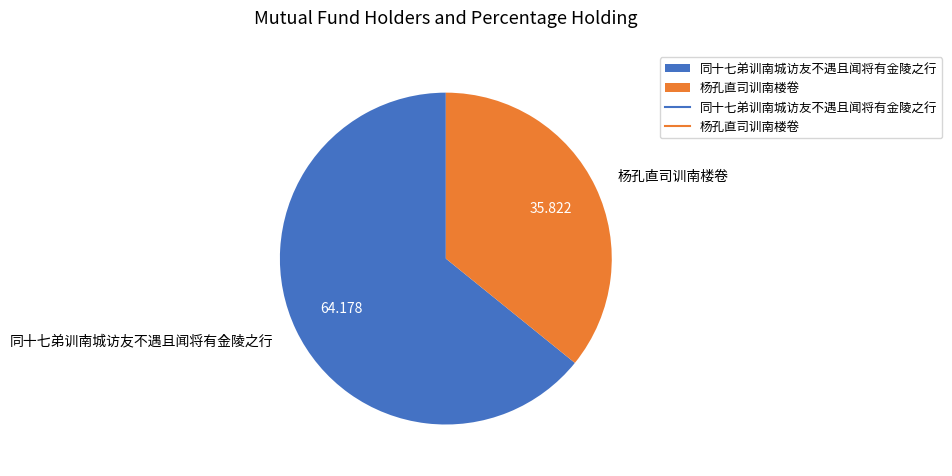

Does 杨孔直司训南楼卷 represent more than half of the total?

No